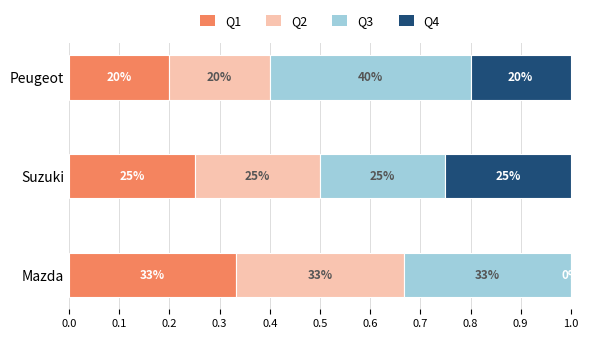

What is the difference between the maximum and minimum values in the Q3 series?

0.2